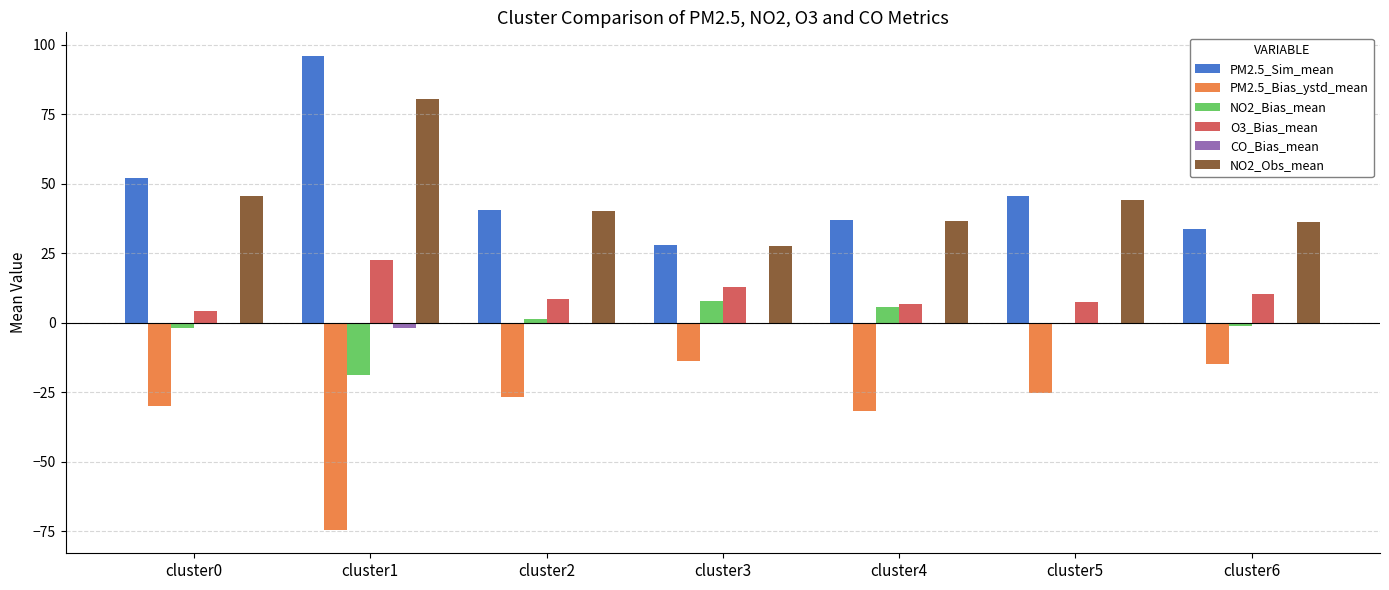

The O3_Bias_mean series shows 11.4 at cluster1. True or false?

False